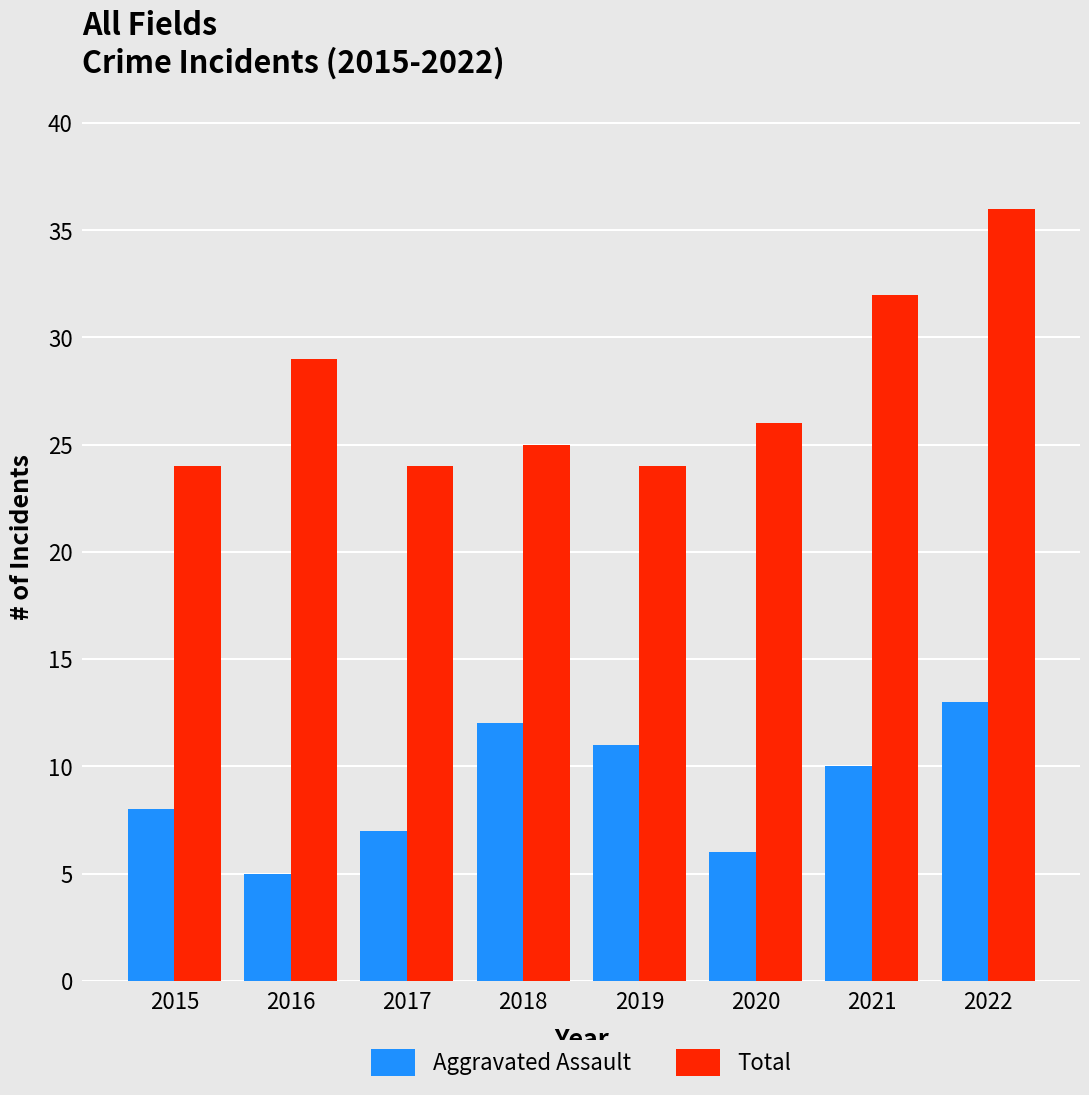

What is the difference between the highest and lowest values at 2017?

17